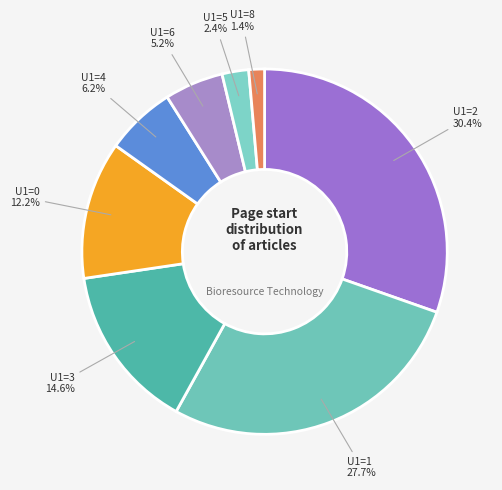

Which slice is the largest?

U1=2